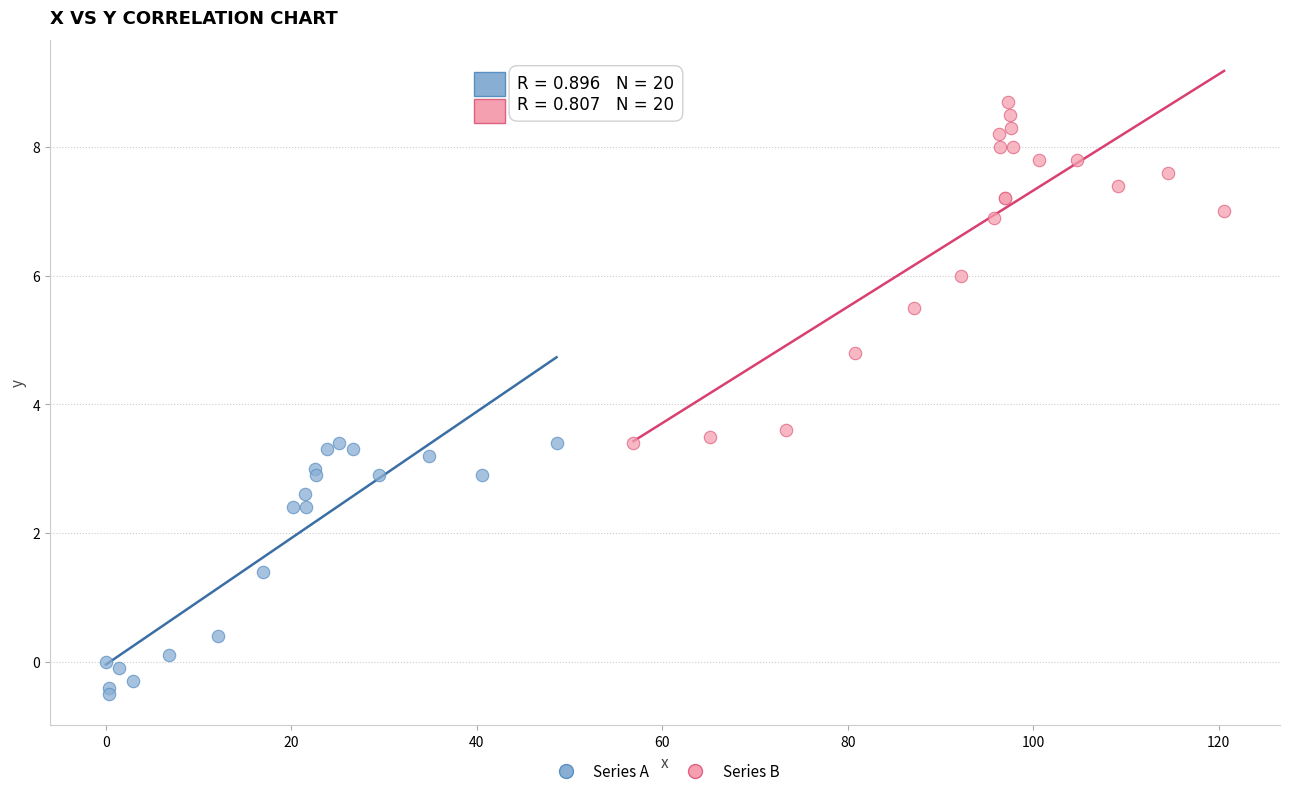

What are all the series names shown in the legend?

Series A, Series B